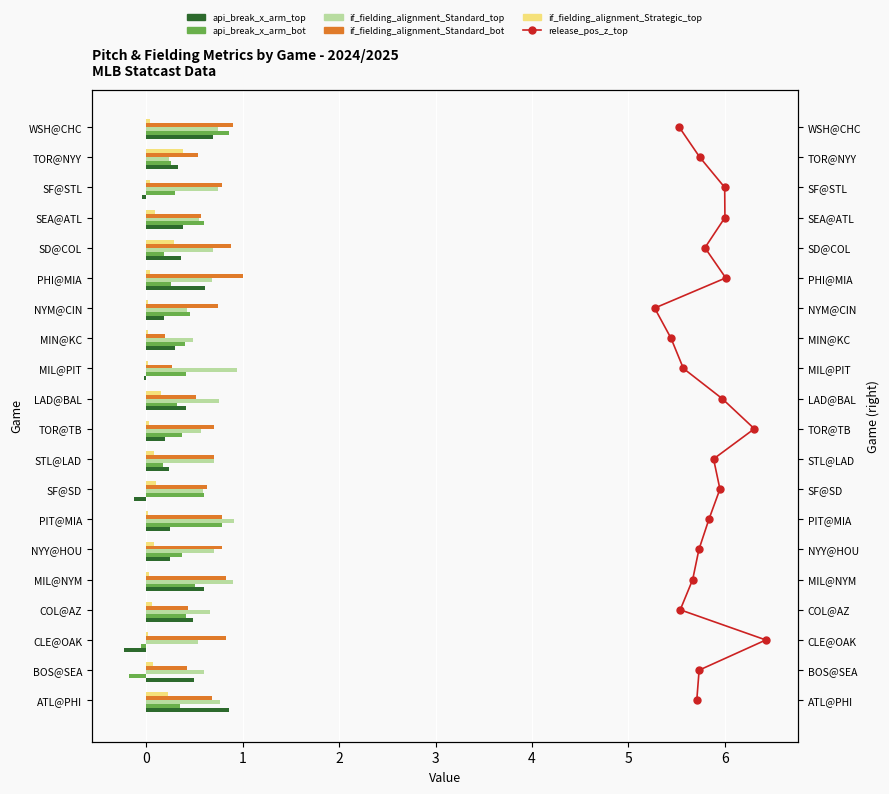

Does the chart contain any negative values?

Yes